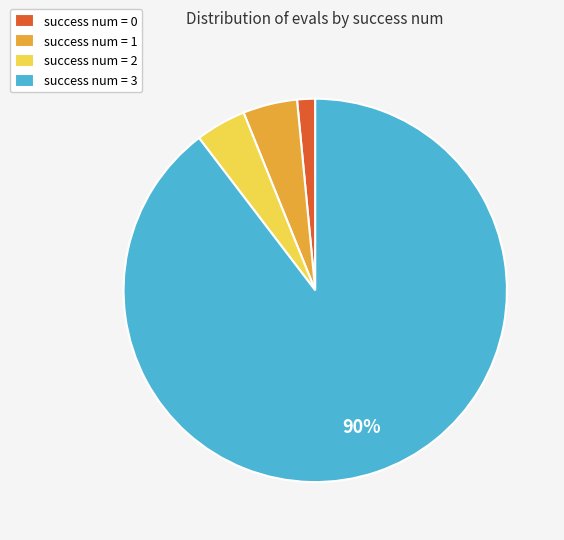

Do success num = 3 and success num = 1 together represent more than half of the pie?

Yes